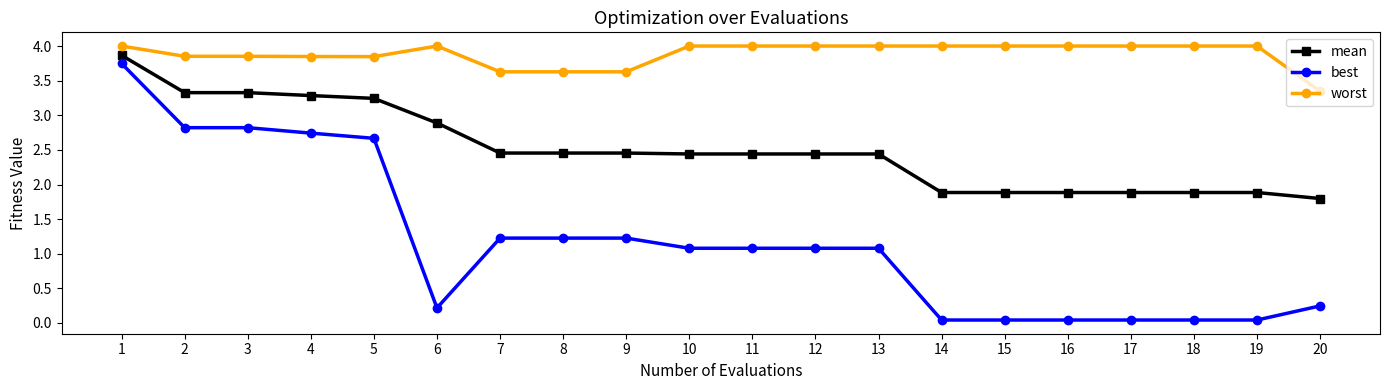

True or false: mean and best cross at least once.

False